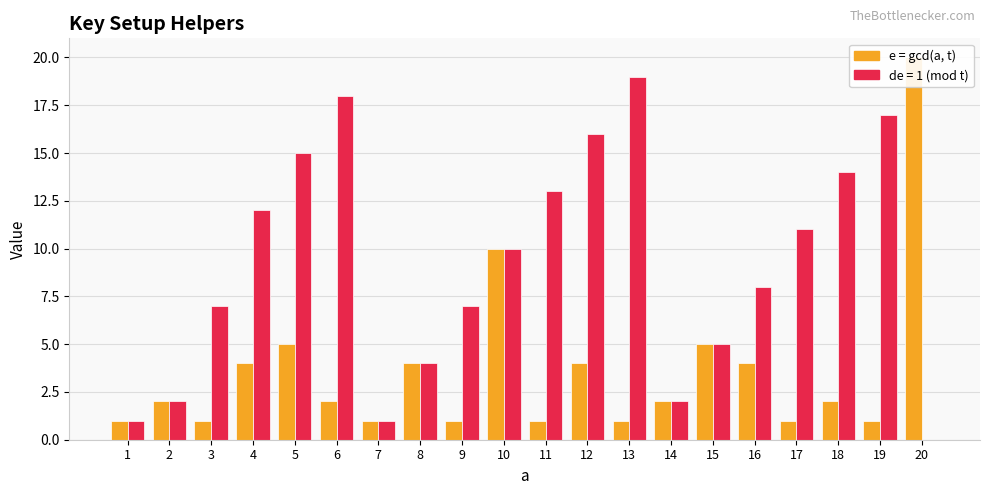

How many data points are above 2?

8